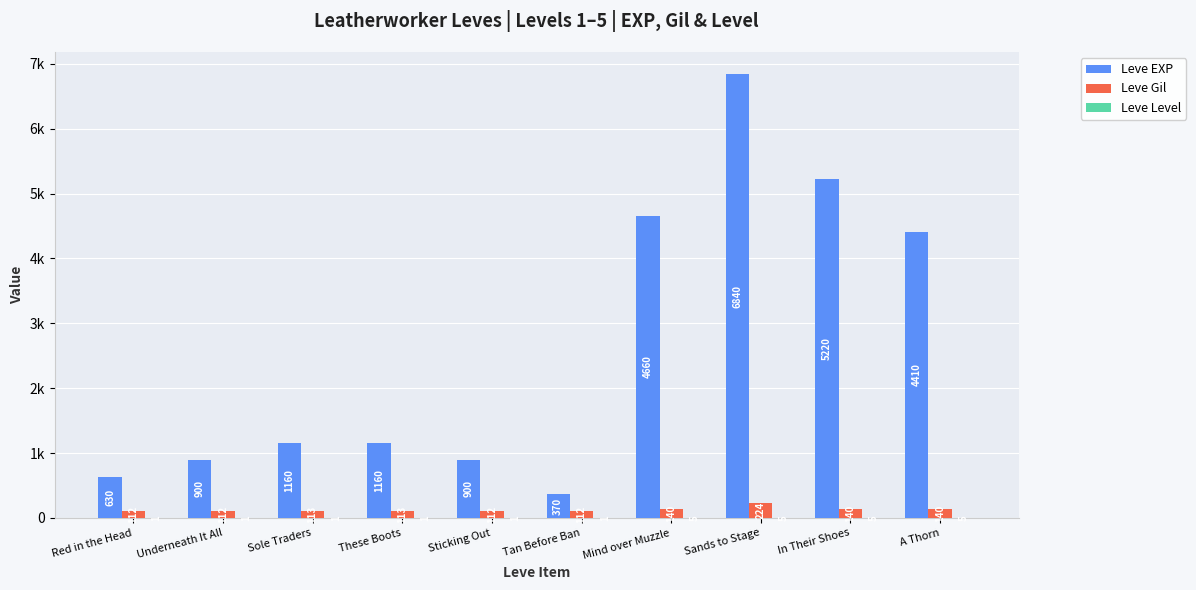

Are the bars grouped side by side (vs. stacked)?

Yes